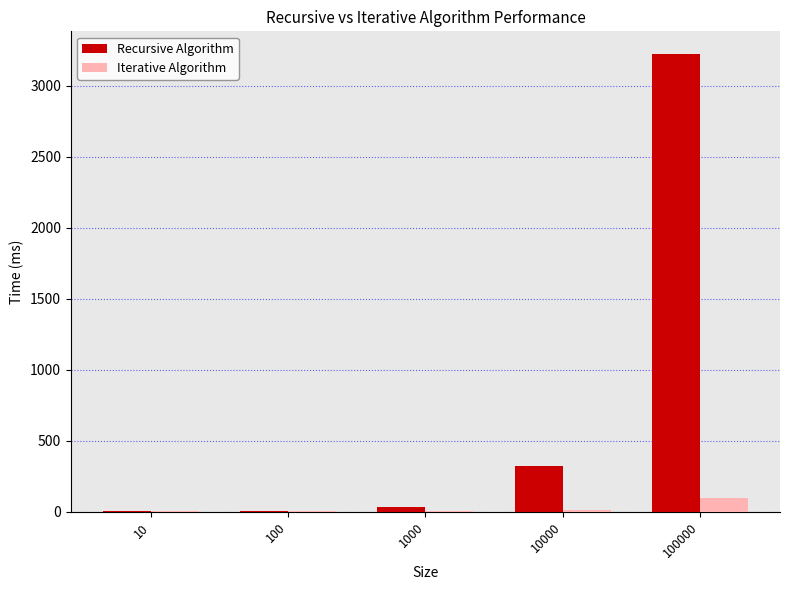

At which category is the sum across all series the highest?

100000